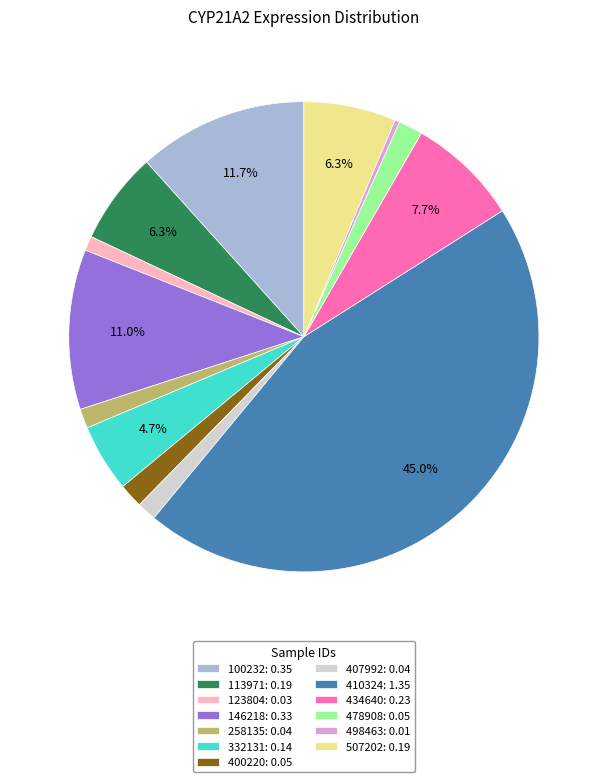

Is it true that 478908 is 2% of the pie?

True